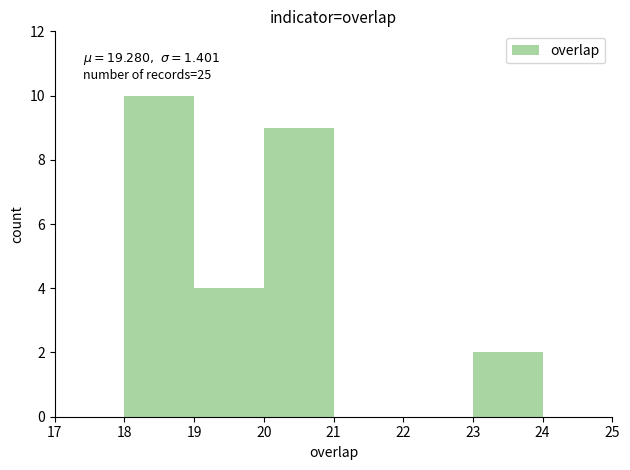

Which range on the x-axis has the tallest bar?

18 to 19